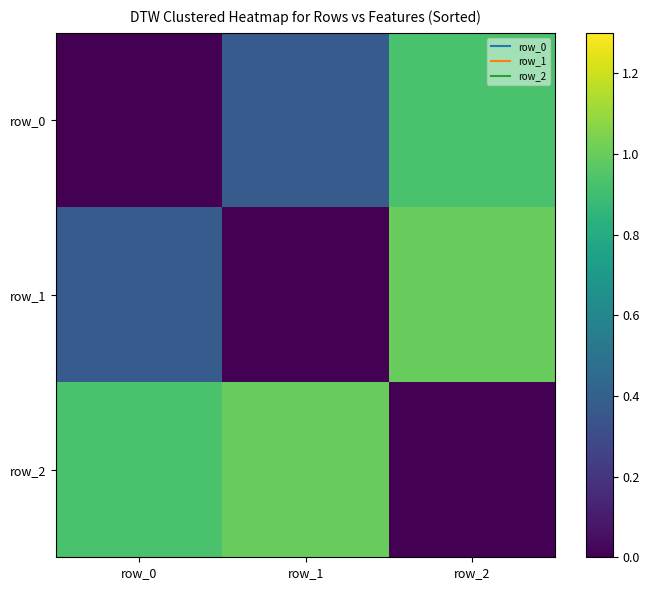

What is the difference between the row_0 values at row_1 and row_0?

0.4